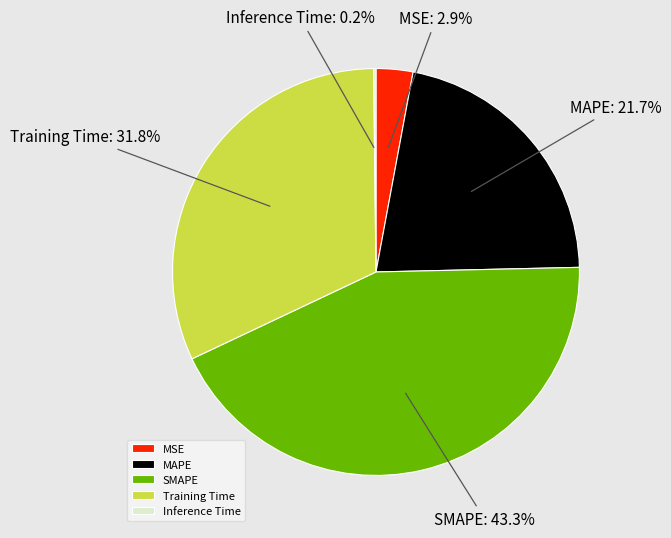

How much of the chart is everything except MAPE?

78.3%